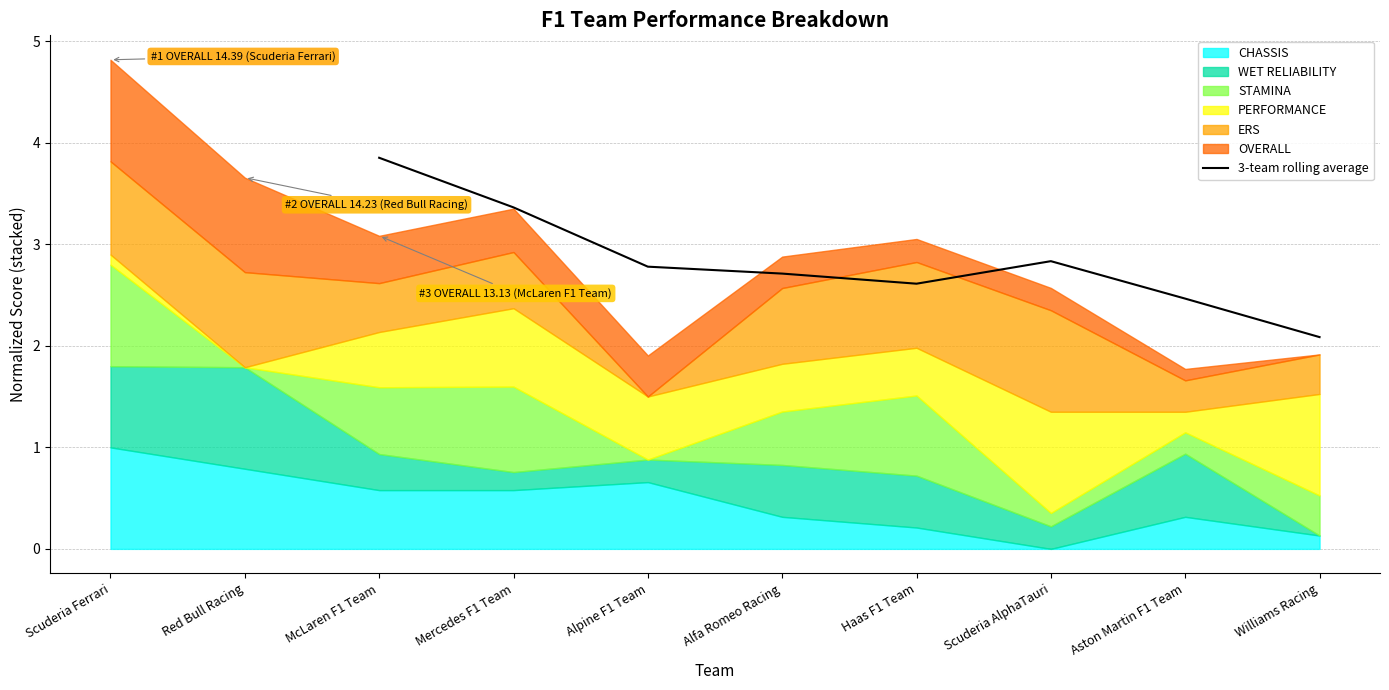

True or false: 3-team rolling average has a value of 3.0 at Williams Racing.

False